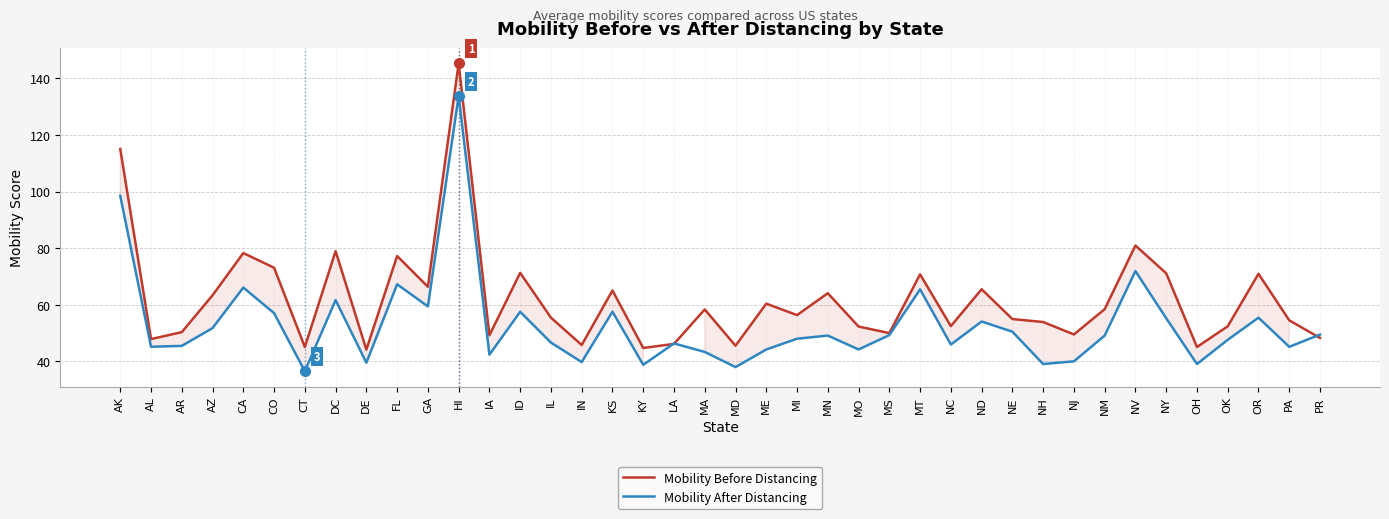

What position from the right is AR?

38